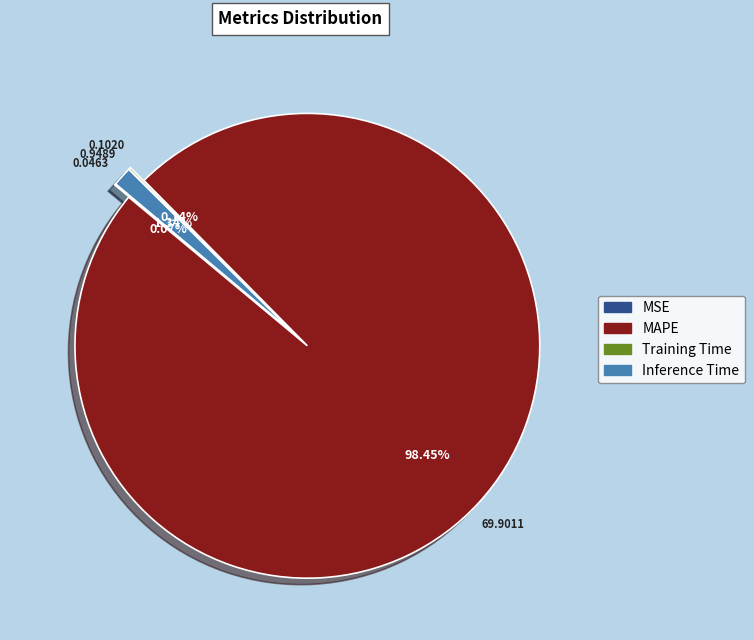

What is the largest slice in the pie chart?

MAPE